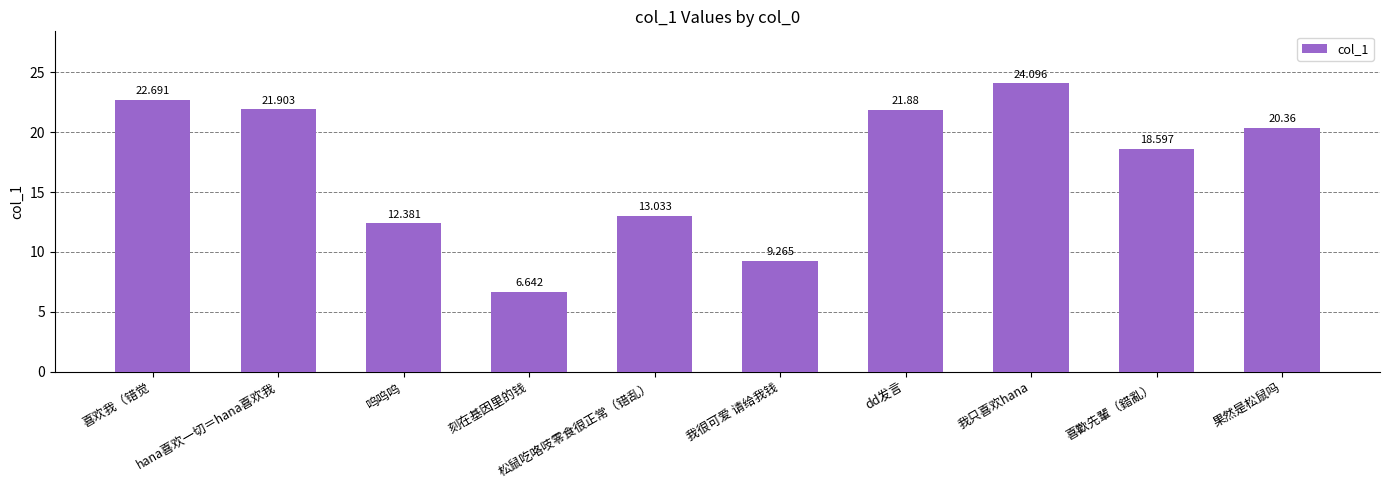

Rank the categories by value from highest to lowest.

我只喜欢hana, 喜欢我（错觉, hana喜欢一切＝hana喜欢我, dd发言, 果然是松鼠吗, 喜歡先輩（錯亂）, 松鼠吃咯吱零食很正常（错乱）, 呜呜呜, 我很可爱 请给我钱, 刻在基因里的钱